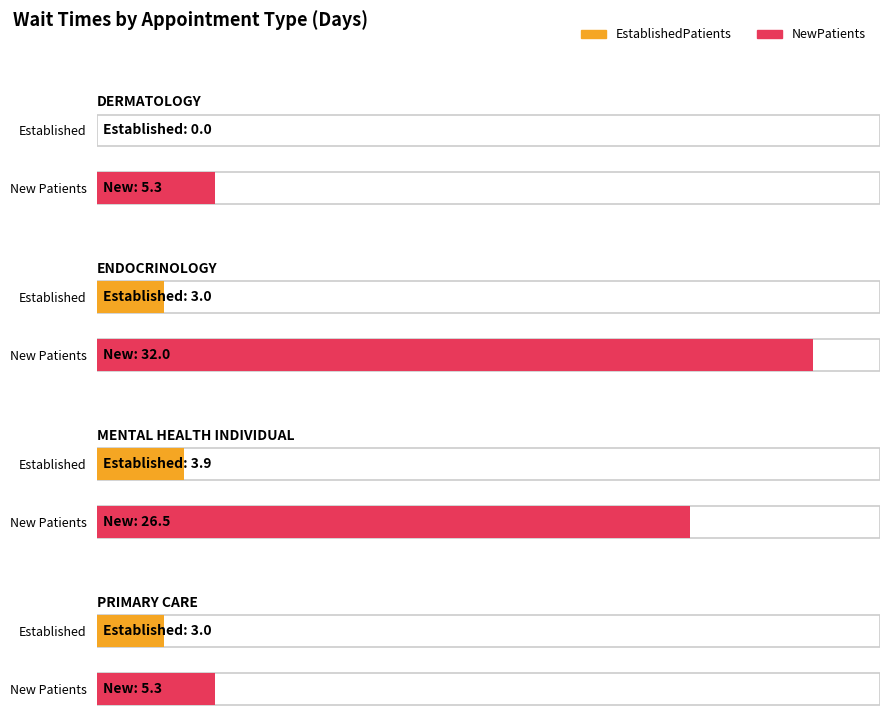

True or false: EstablishedPatients has a value of 1.7 at ENDOCRINOLOGY.

False